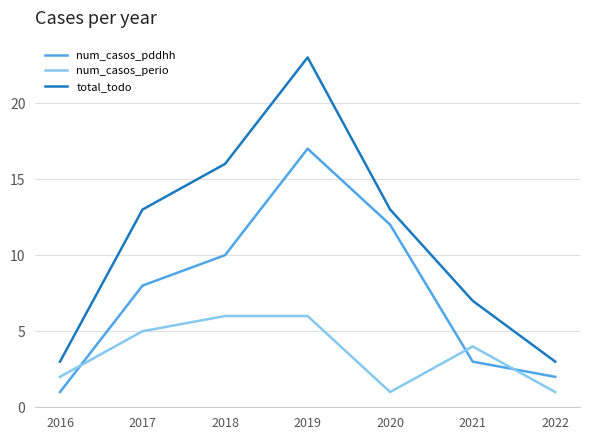

List the series in order of their peak value, lowest first.

num_casos_perio, num_casos_pddhh, total_todo